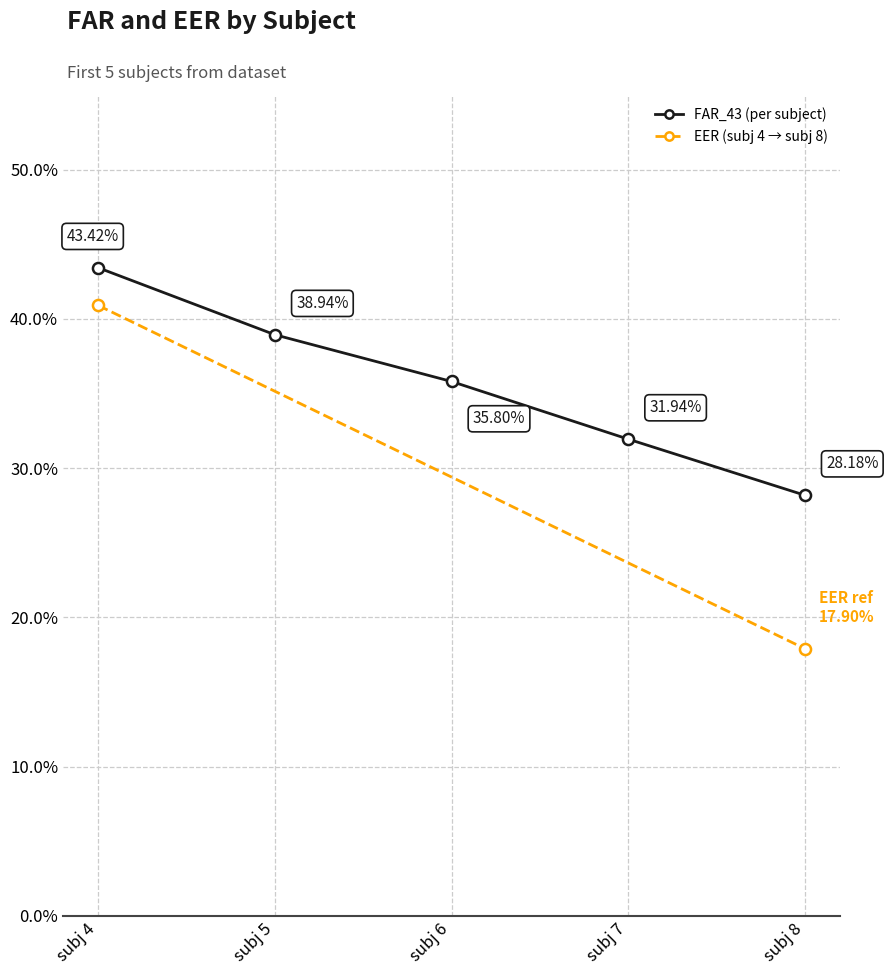

Reading left to right, transcribe all the data shown in this chart.

0.4	0.4	0.4	0.3	0.3